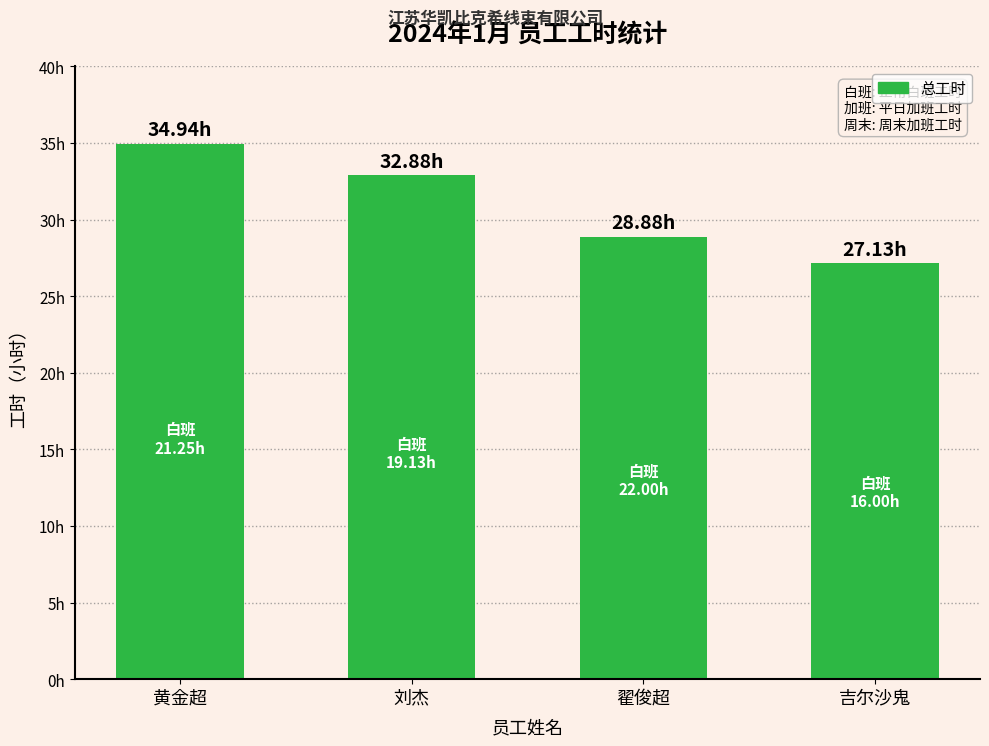

Reading left to right, list all the values displayed in this chart.

黄金超=34.9	刘杰=32.9	翟俊超=28.9	吉尔沙鬼=27.1